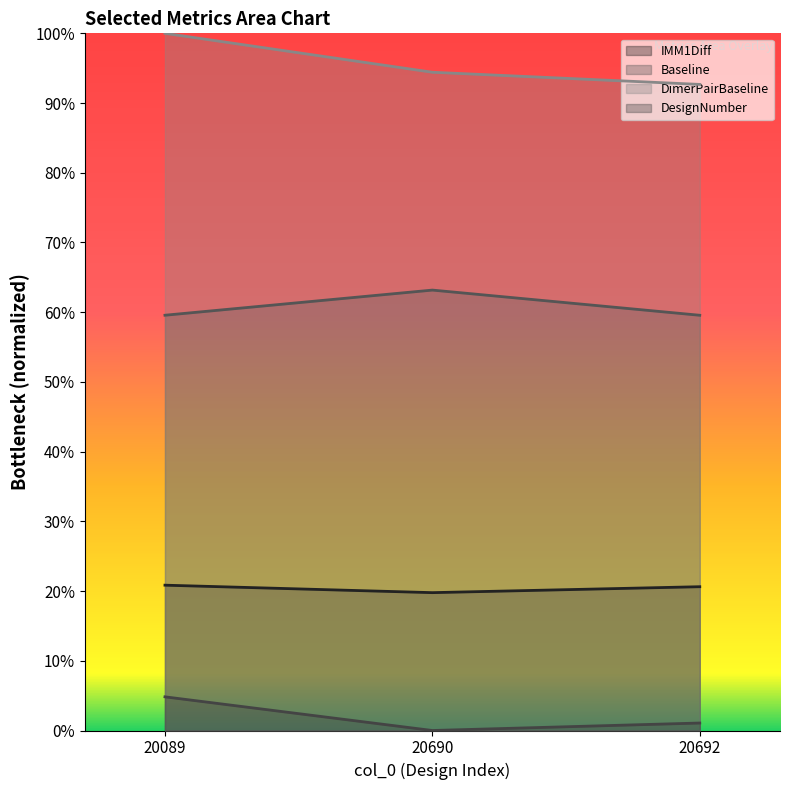

Reading left to right, list all the values displayed in this chart.

IMM1Diff: 0.2	0.2	0.2
Baseline: 0.6	0.6	0.6
DimerPairBaseline: 1.0	0.9	0.9
DesignNumber: 0.0	0.0	0.0